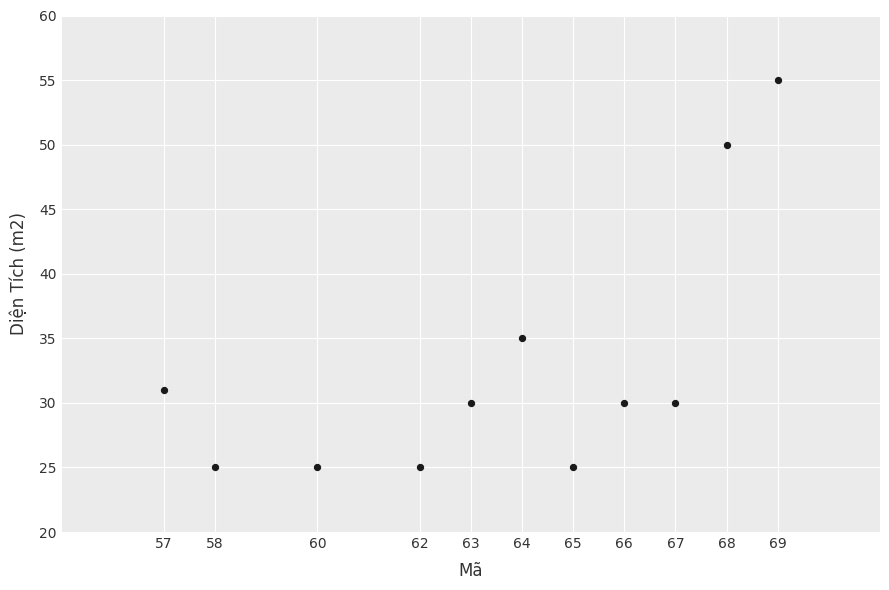

What Y value in the scatter plot is closest to 40?

35